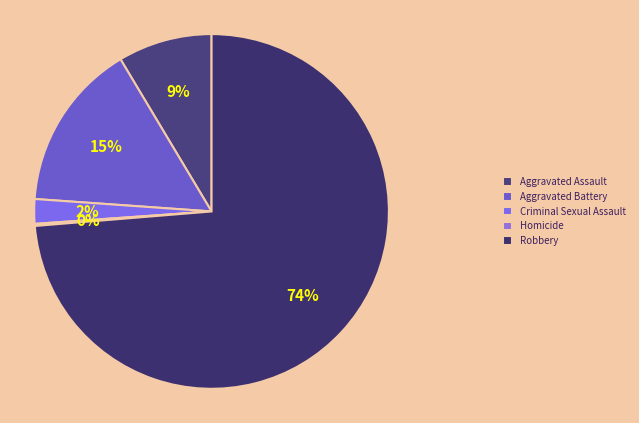

To the nearest percent, what is the difference between the largest and smallest slice percentages?

74%